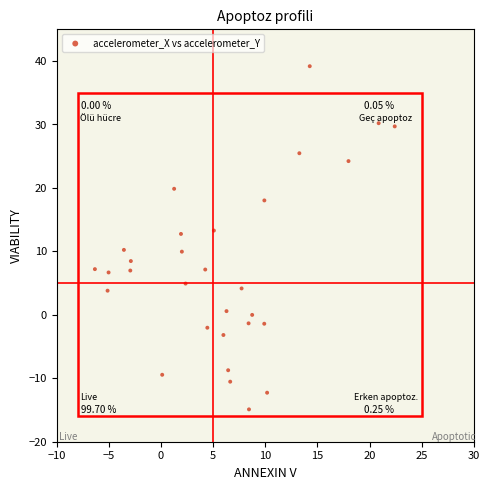

What is the range of X values (max minus min)?

28.8